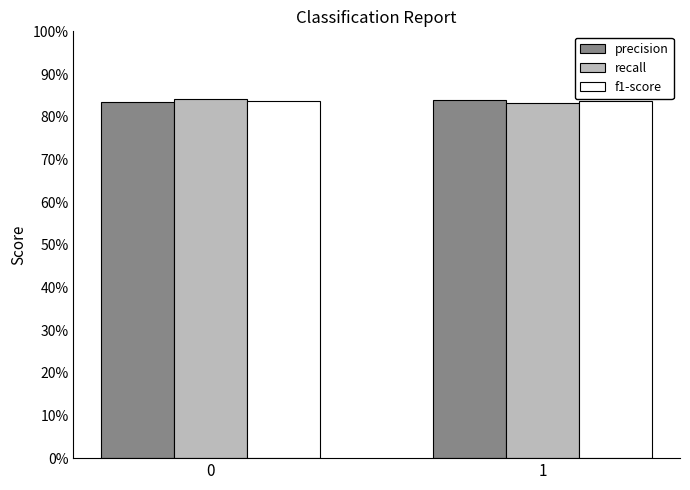

The value of precision at 0 is 0.8. True or false?

True